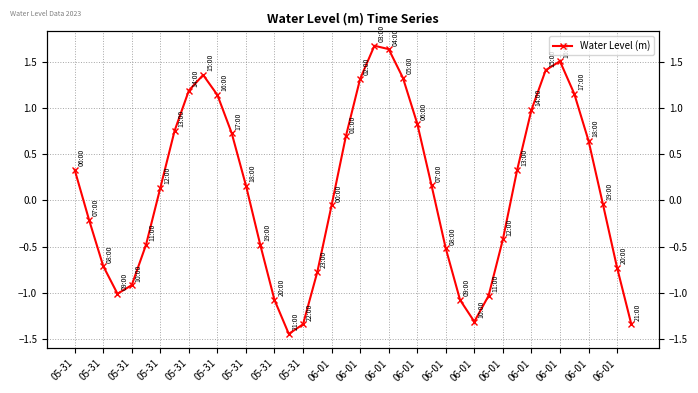

Between 06-01 and 05-31, which is larger?

06-01